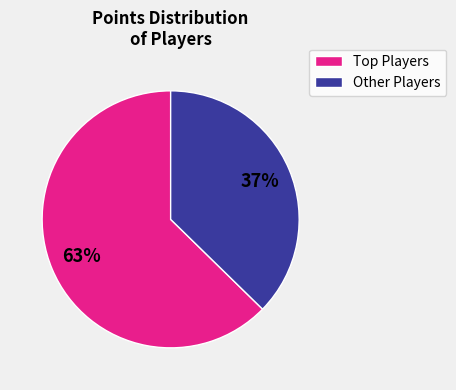

Does any single category account for the majority?

Yes